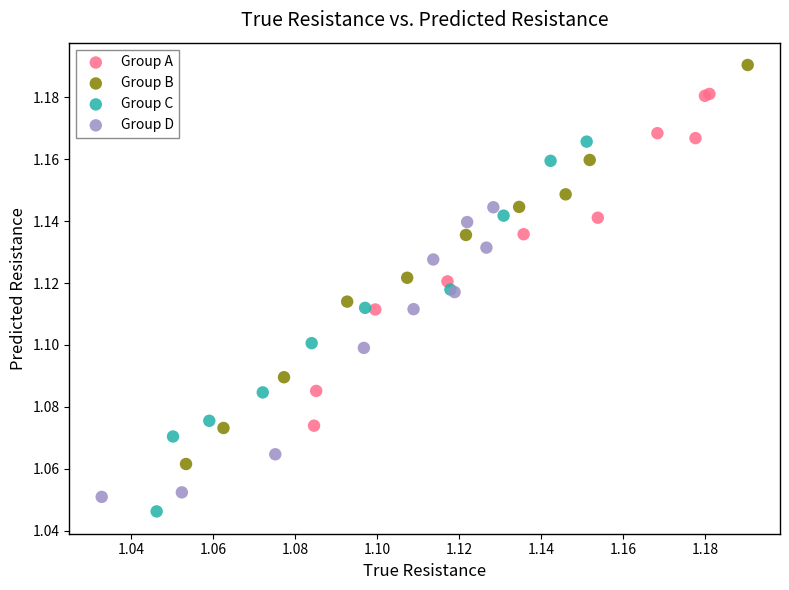

What are all the series names shown in the legend?

Group A, Group B, Group C, Group D